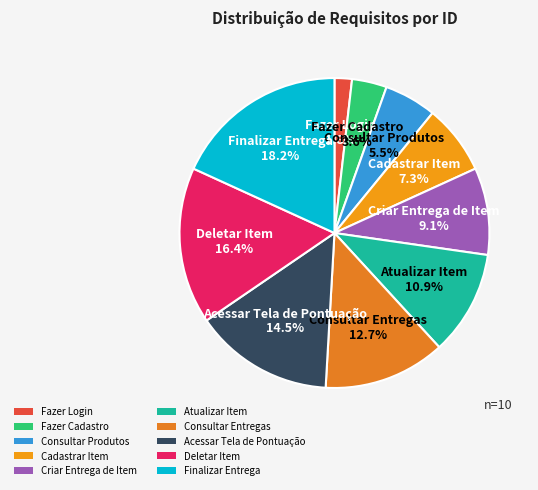

Combined, do Atualizar Item and Cadastrar Item account for over 50%?

No